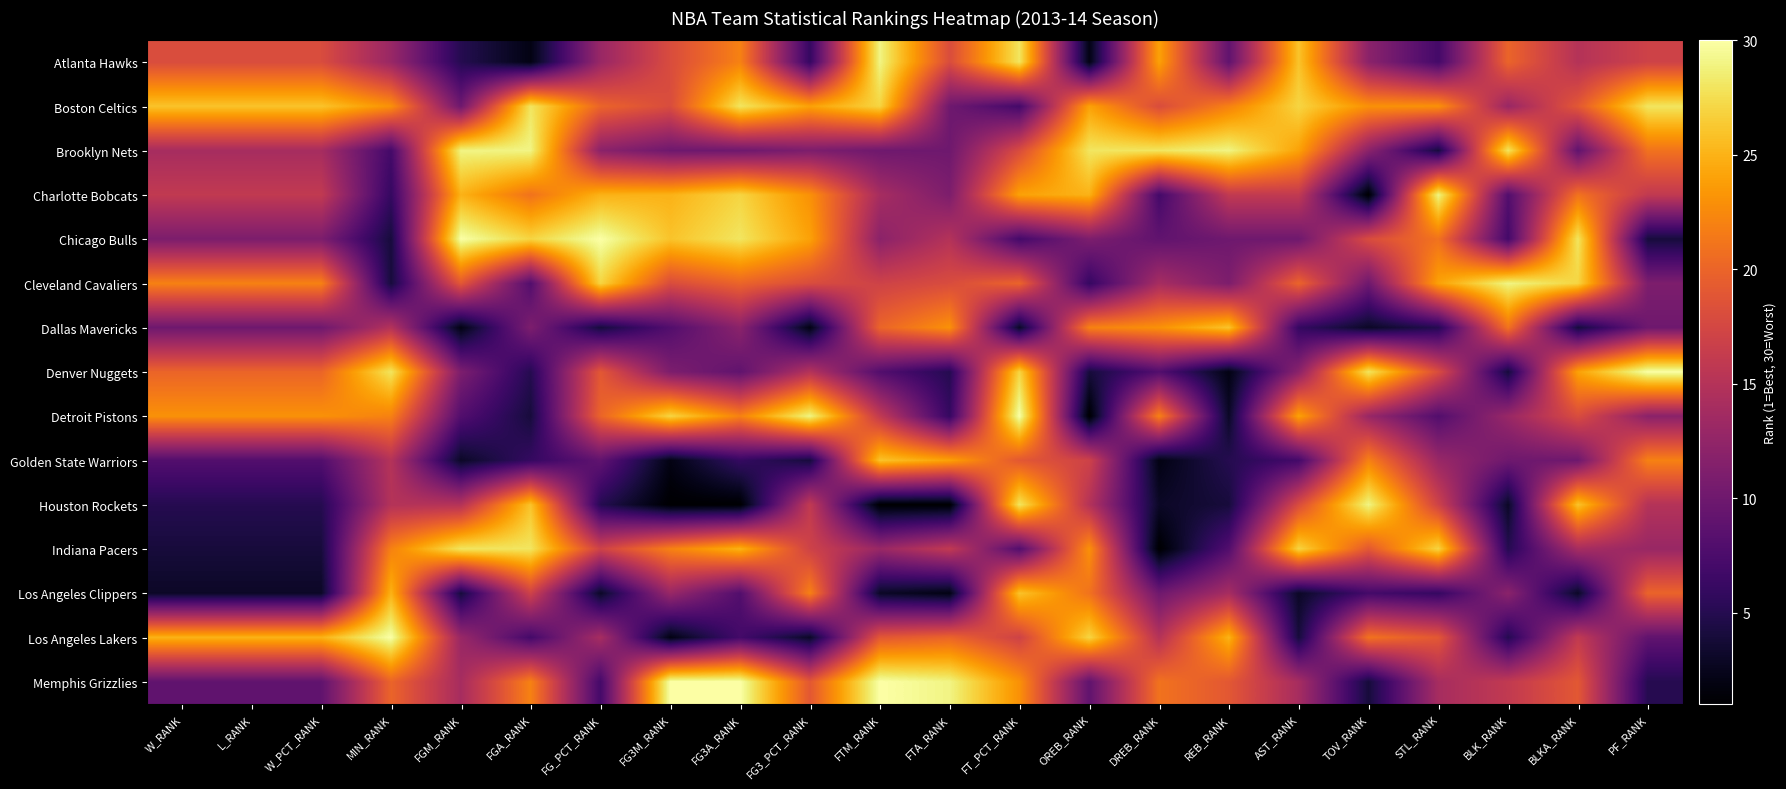

Rank the series by their maximum value, from lowest to highest.

Dallas Mavericks, Golden State Warriors, Los Angeles Clippers, Boston Celtics, Indiana Pacers, Atlanta Hawks, Brooklyn Nets, Charlotte Bobcats, Cleveland Cavaliers, Houston Rockets, Chicago Bulls, Denver Nuggets, Detroit Pistons, Los Angeles Lakers, Memphis Grizzlies